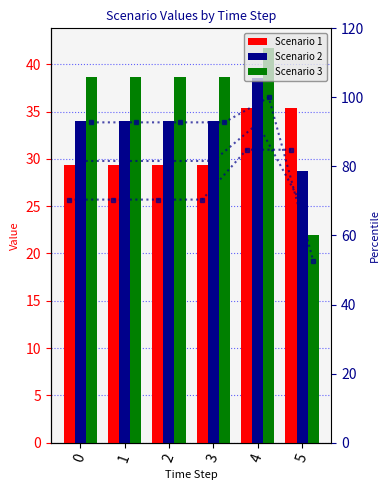

Which has a higher value, 1 or 5?

5